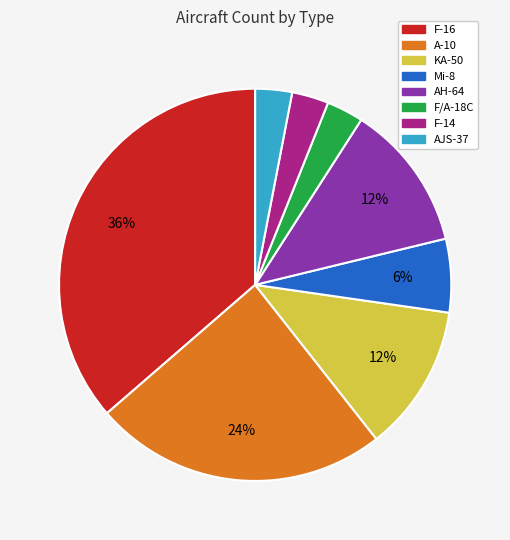

Which category has the biggest portion of the pie?

F-16